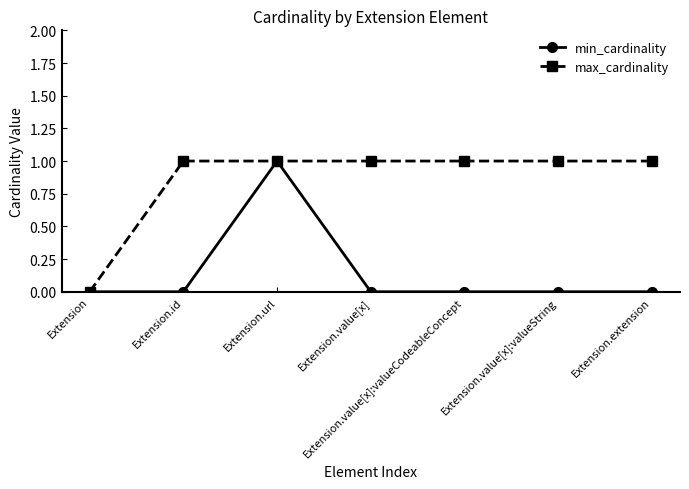

How many distinct data groups are displayed?

2